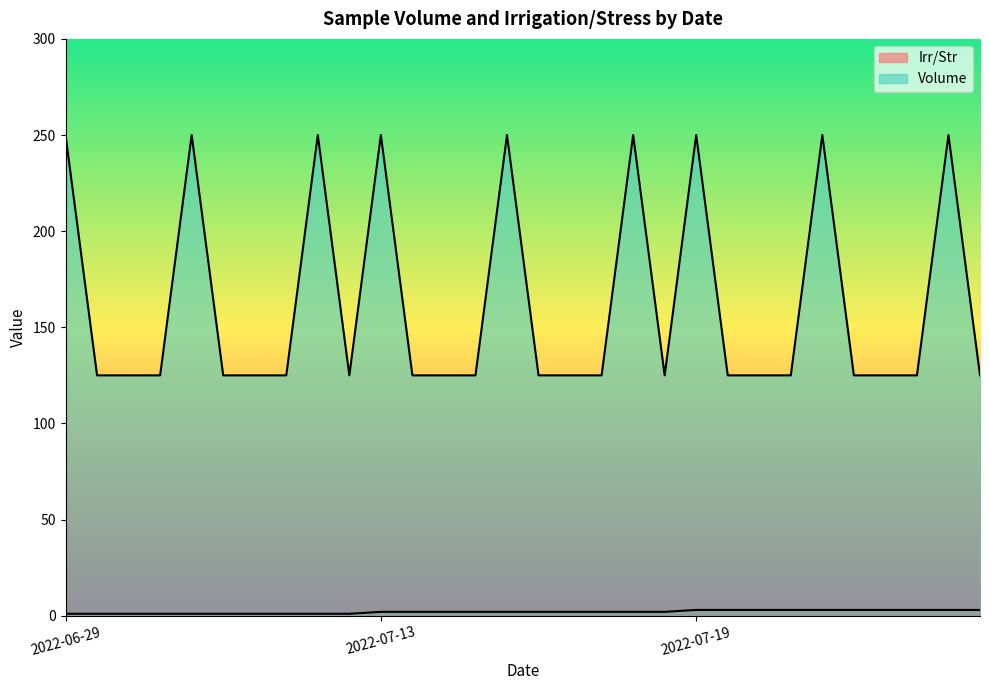

Reading left to right, transcribe all the data shown in this chart.

Irr/Str: 2022-06-29=1	2022-06-29=1	2022-06-29=1	2022-06-29=1	2022-06-29=1	2022-06-29=1	2022-06-29=1	2022-06-29=1	2022-06-29=1	2022-06-29=1	2022-07-13=2	2022-07-13=2	2022-07-13=2	2022-07-13=2	2022-07-13=2	2022-07-13=2	2022-07-13=2	2022-07-13=2	2022-07-13=2	2022-07-13=2	2022-07-19=3	2022-07-19=3	2022-07-19=3	2022-07-19=3	2022-07-19=3	2022-07-19=3	2022-07-19=3	2022-07-19=3	2022-07-19=3	2022-07-19=3
Volume: 2022-06-29=250	2022-06-29=125	2022-06-29=125	2022-06-29=125	2022-06-29=250	2022-06-29=125	2022-06-29=125	2022-06-29=125	2022-06-29=250	2022-06-29=125	2022-07-13=250	2022-07-13=125	2022-07-13=125	2022-07-13=125	2022-07-13=250	2022-07-13=125	2022-07-13=125	2022-07-13=125	2022-07-13=250	2022-07-13=125	2022-07-19=250	2022-07-19=125	2022-07-19=125	2022-07-19=125	2022-07-19=250	2022-07-19=125	2022-07-19=125	2022-07-19=125	2022-07-19=250	2022-07-19=125